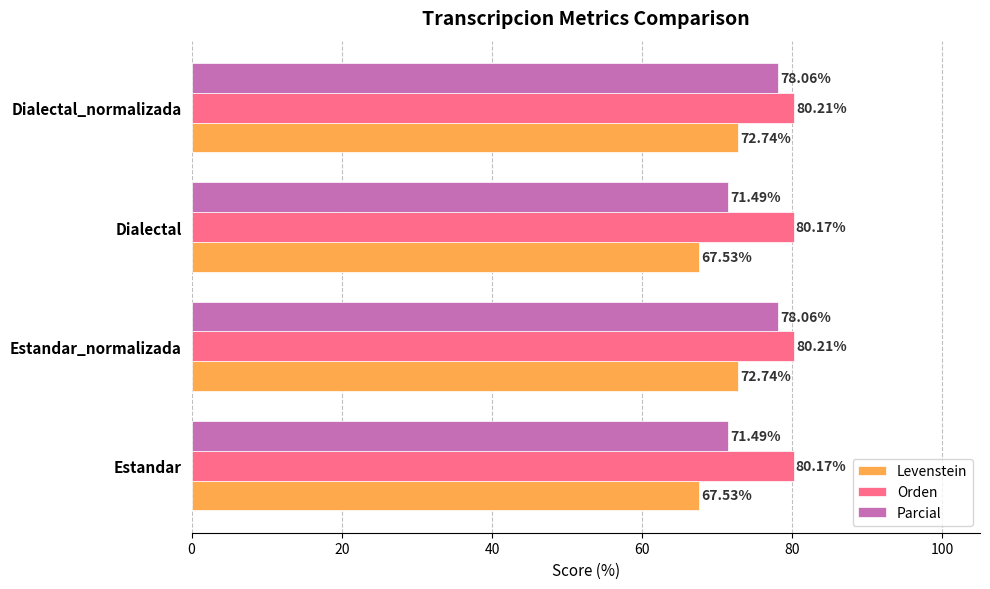

What is the lowest value of the Orden series?

80.2